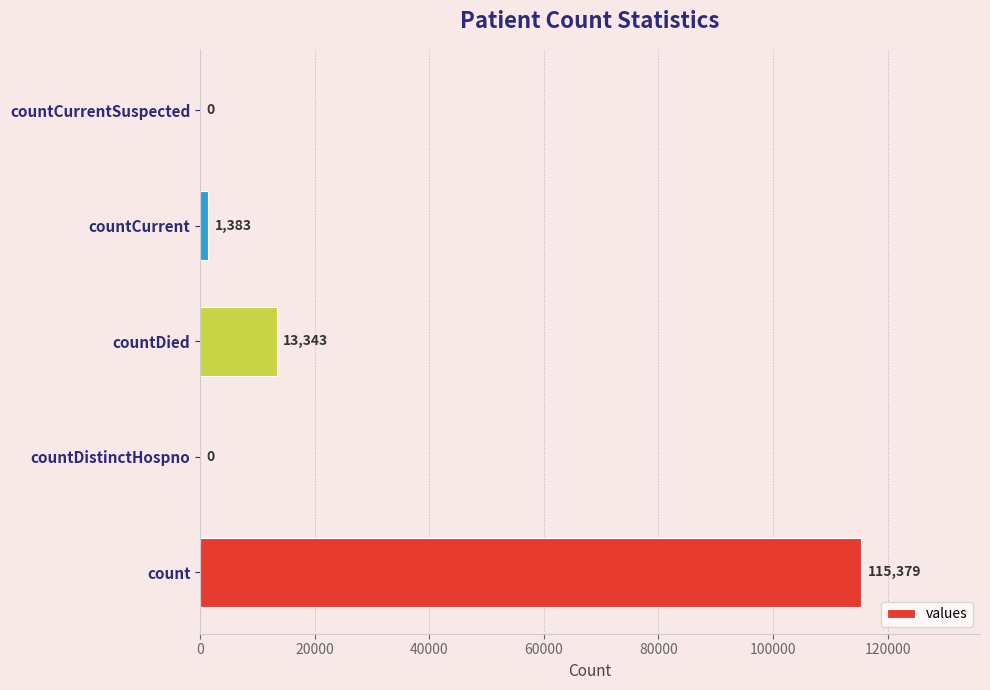

The chart shows a value of 71260 at count. True or false?

False